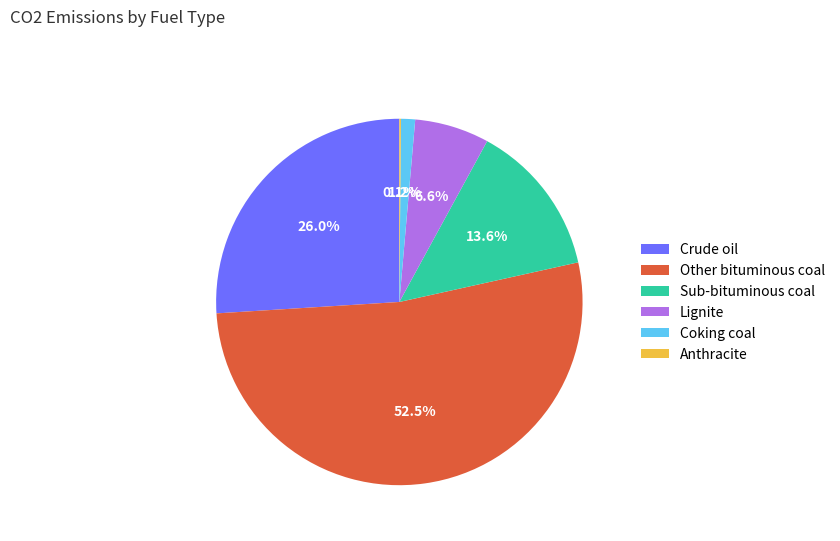

To the nearest percent, what percentage of the pie is Sub-bituminous coal?

14%